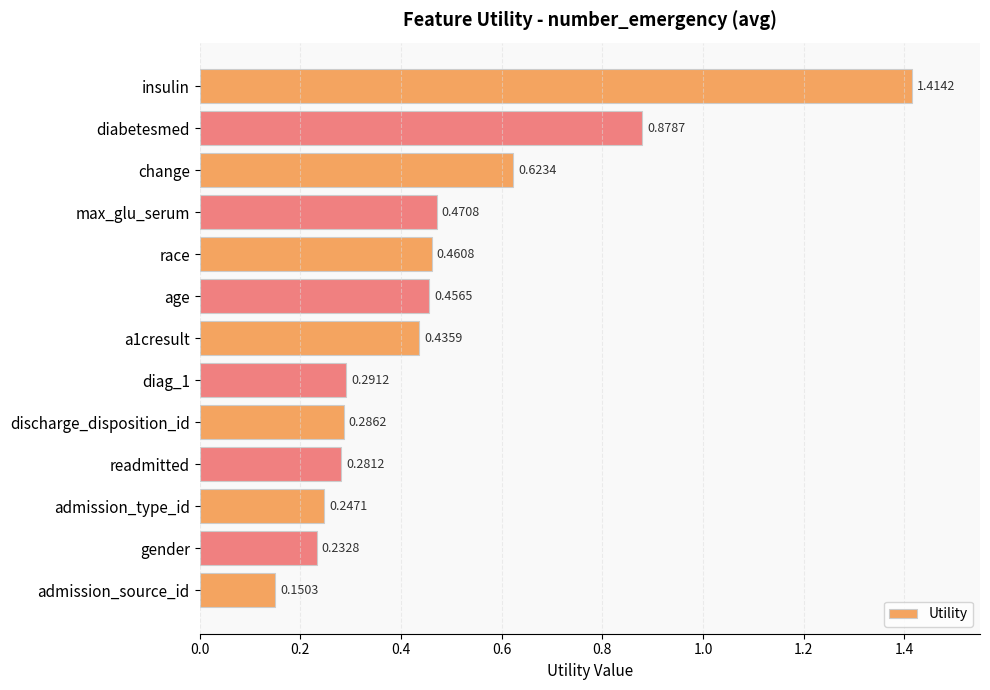

At which category does the chart reach its minimum across all series?

admission_source_id